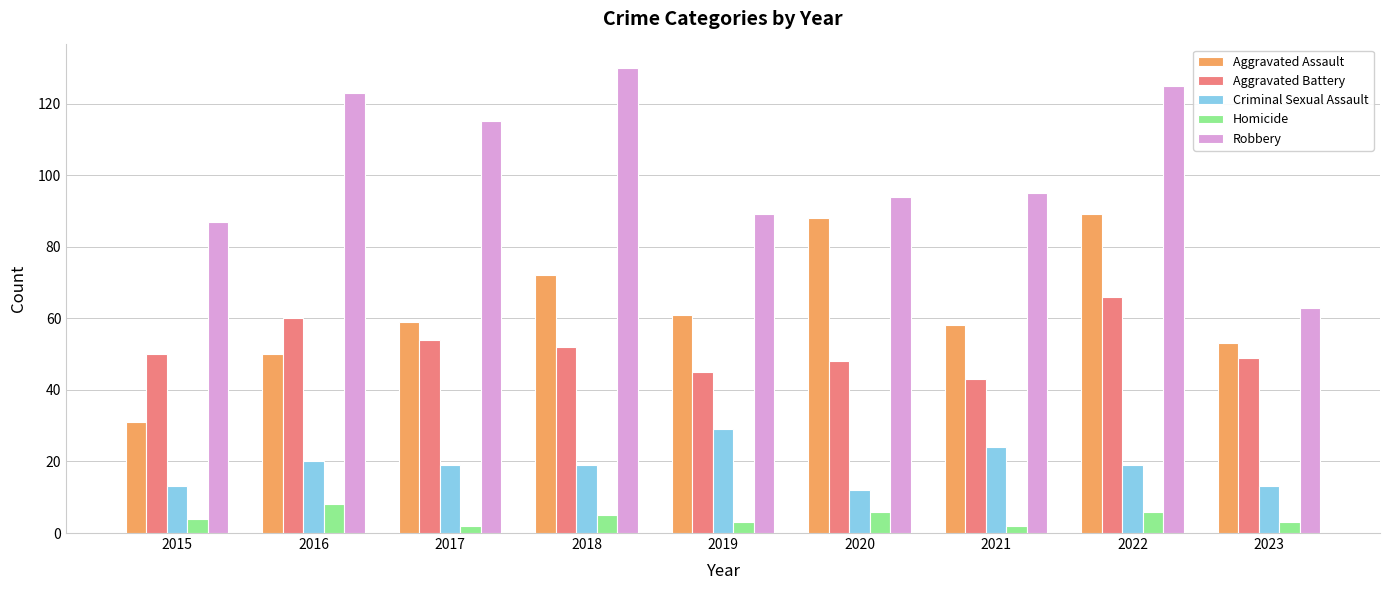

What is the average value of the Criminal Sexual Assault series?

19